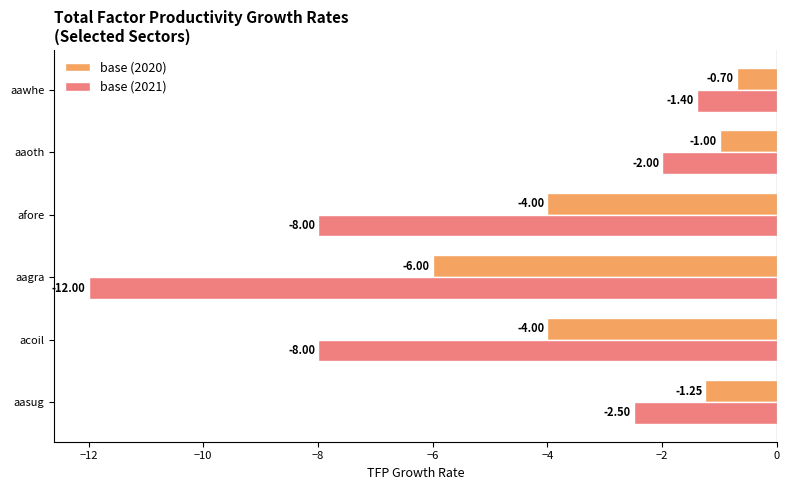

Which series has the widest spread of values?

base (2021)